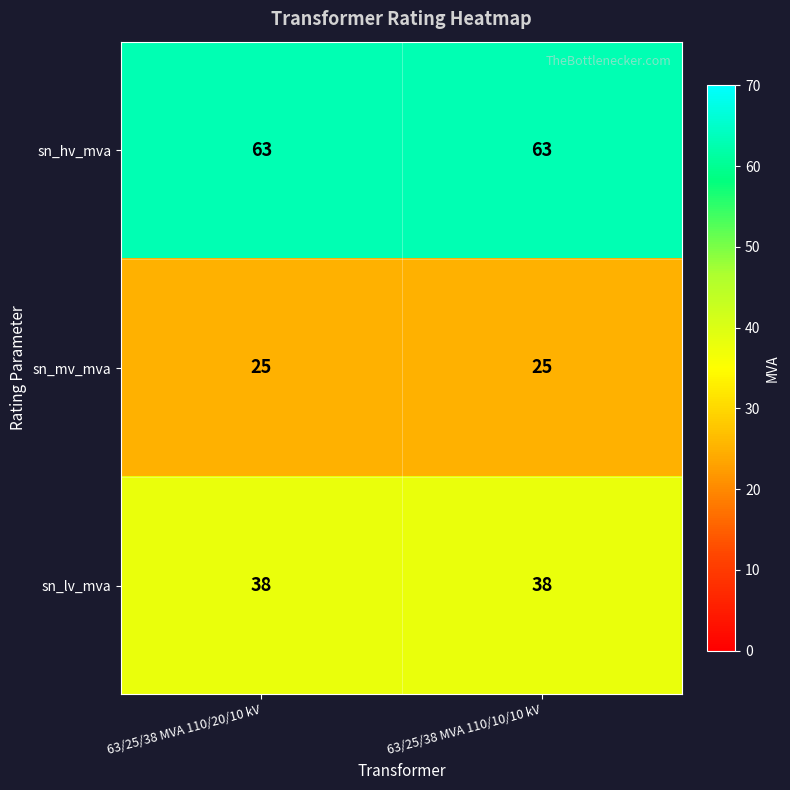

True or false: sn_hv_mva has a value of 102 at 63/25/38 MVA 110/10/10 kV.

False